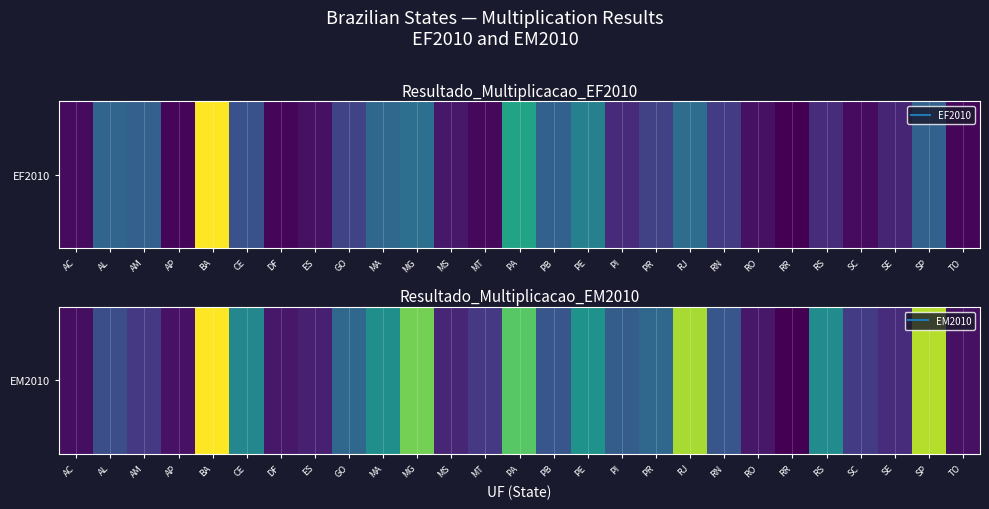

What is the difference between the second highest and second lowest values?

77309